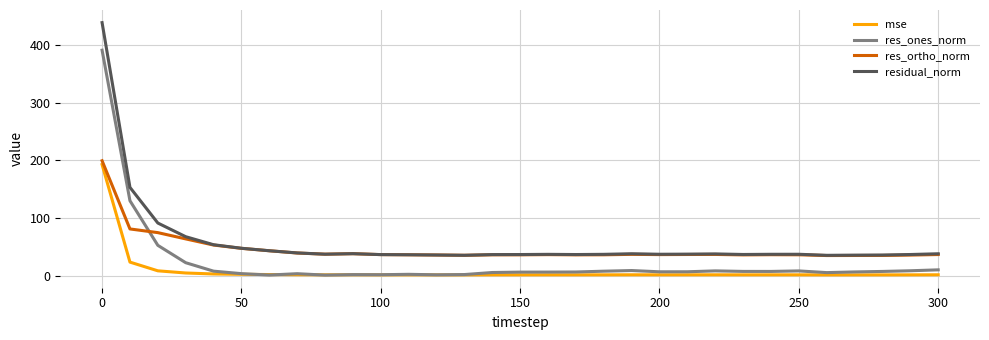

Which series has the largest range (max minus min)?

residual_norm